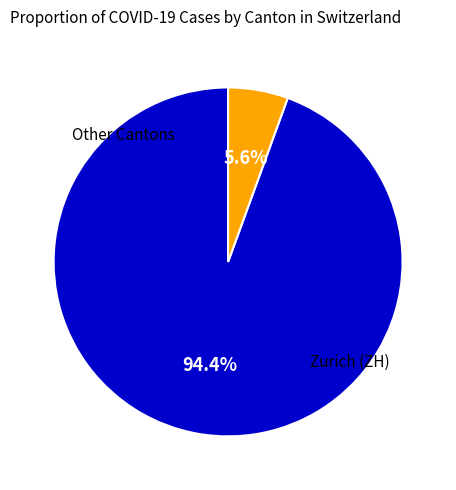

How many segments does this pie chart have?

2